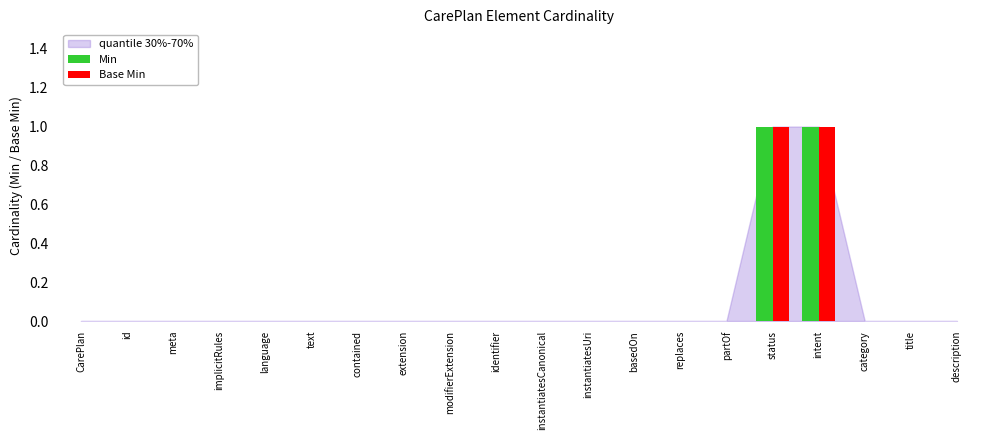

How many data points does each series have?

20